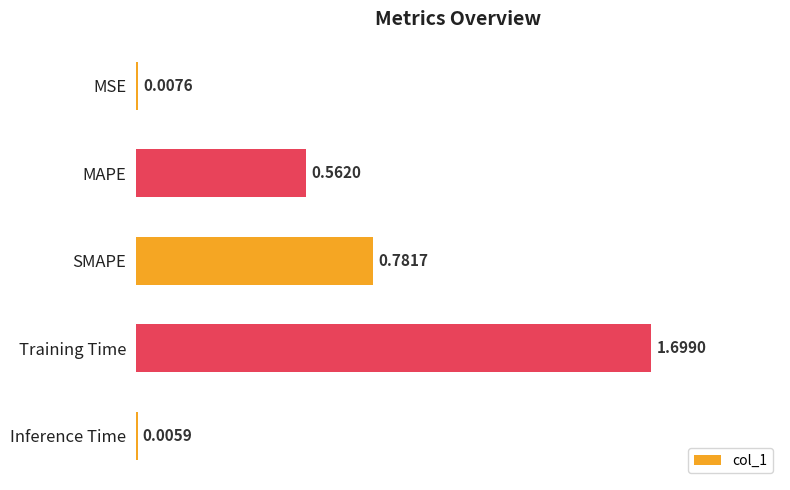

At which label is the value closest to 0?

Inference Time